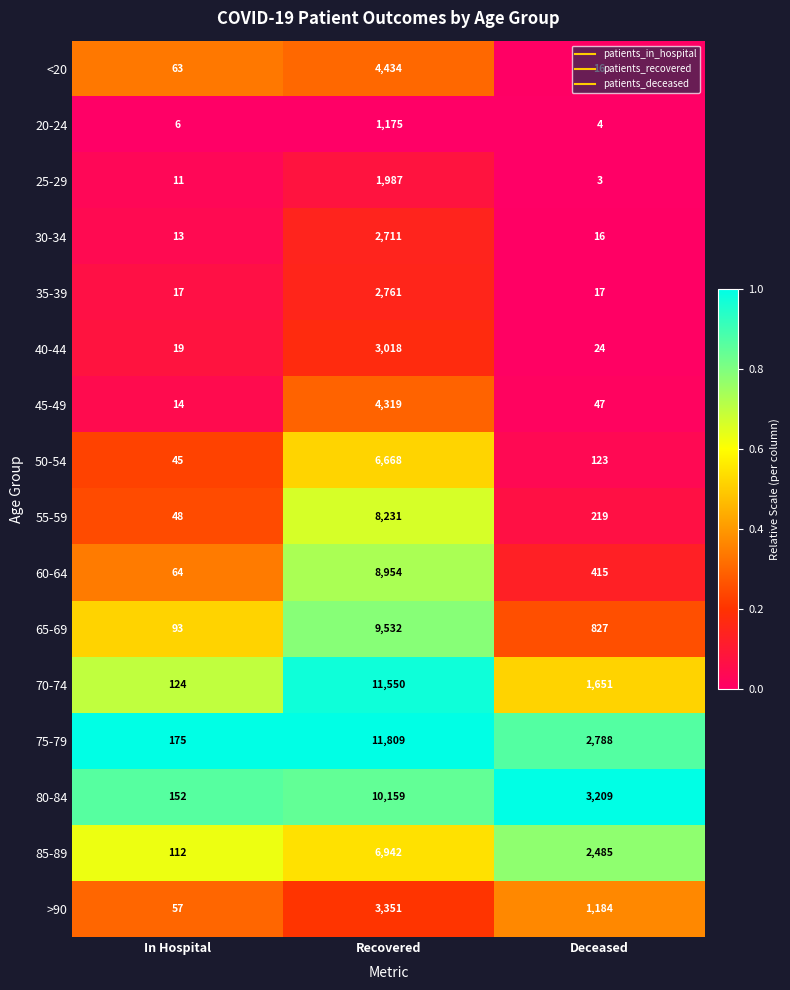

How many categories are shown in the chart?

3